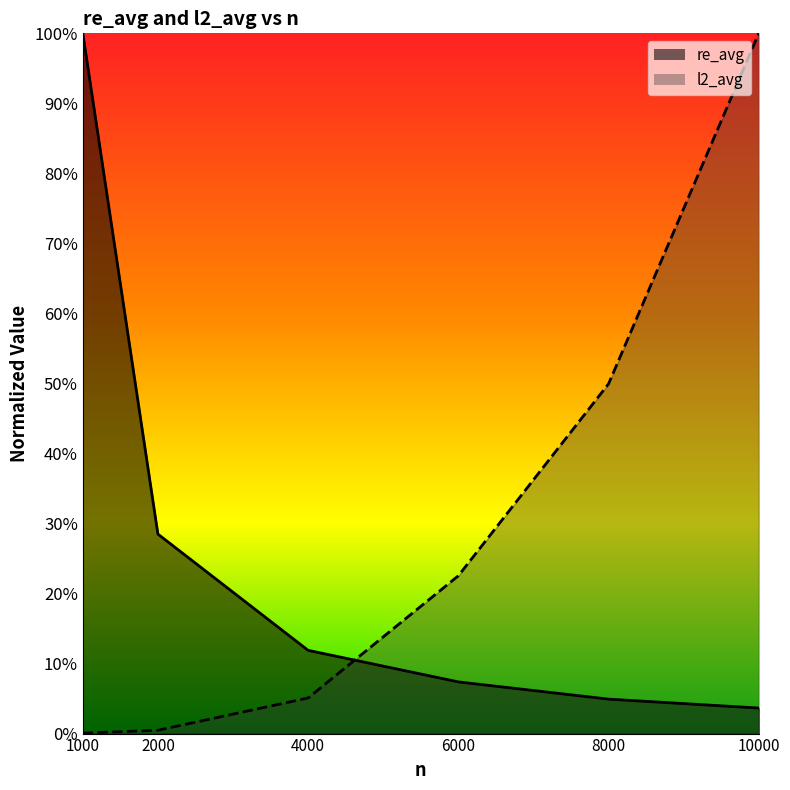

Reading left to right, transcribe all the data shown in this chart.

re_avg: 1.0	0.3	0.1	0.1	0.0	0.0
l2_avg: 0.0	0.0	0.1	0.2	0.5	1.0